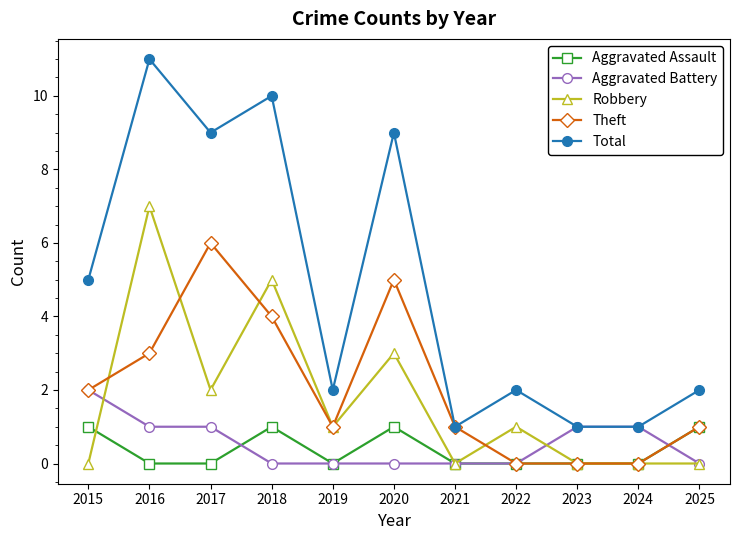

The value of Robbery at 2019 is 1. True or false?

True